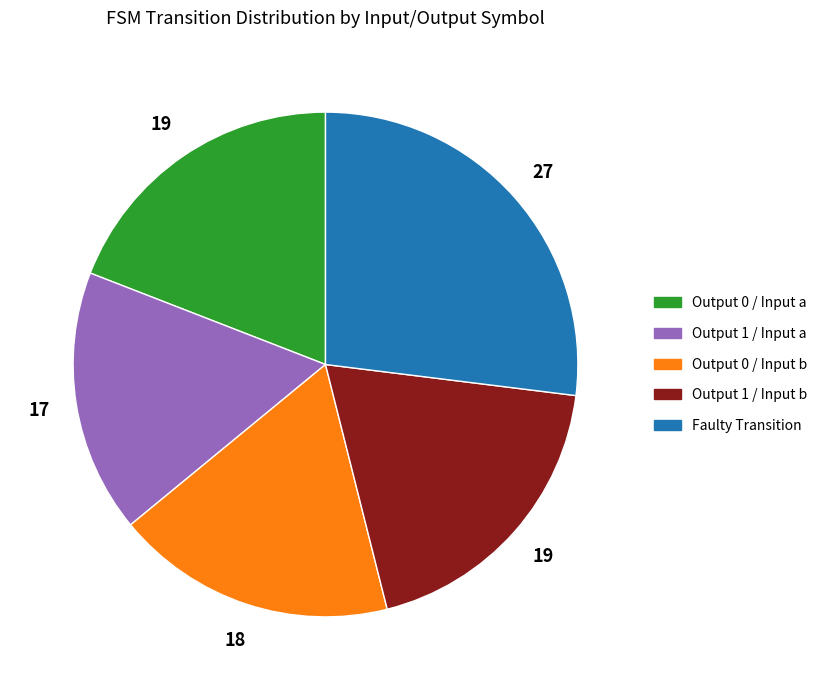

Is there any slice that represents more than half of the pie?

No